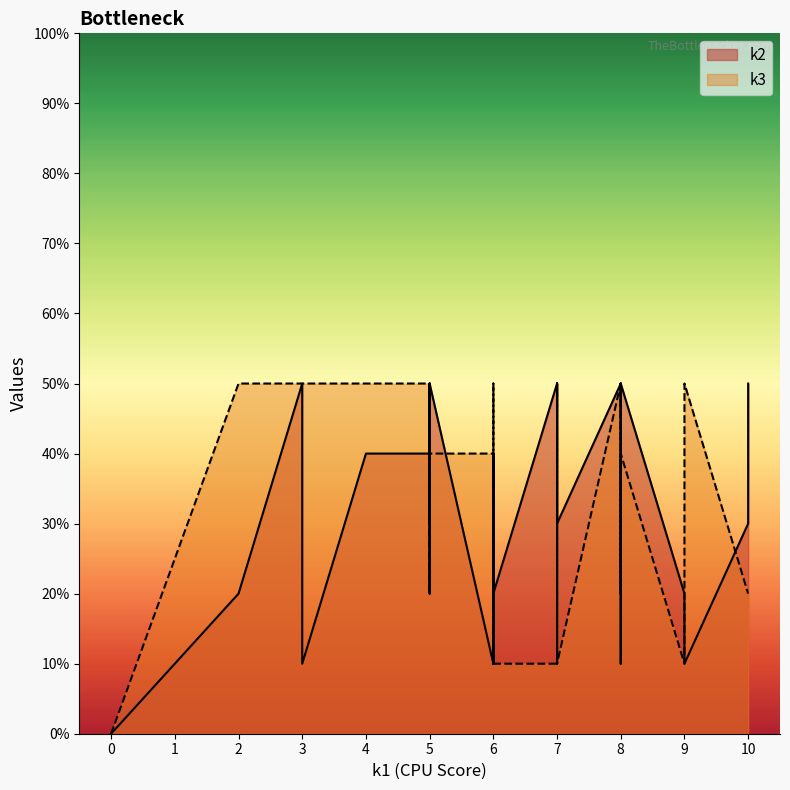

How many times do k3 and k2 cross each other?

10